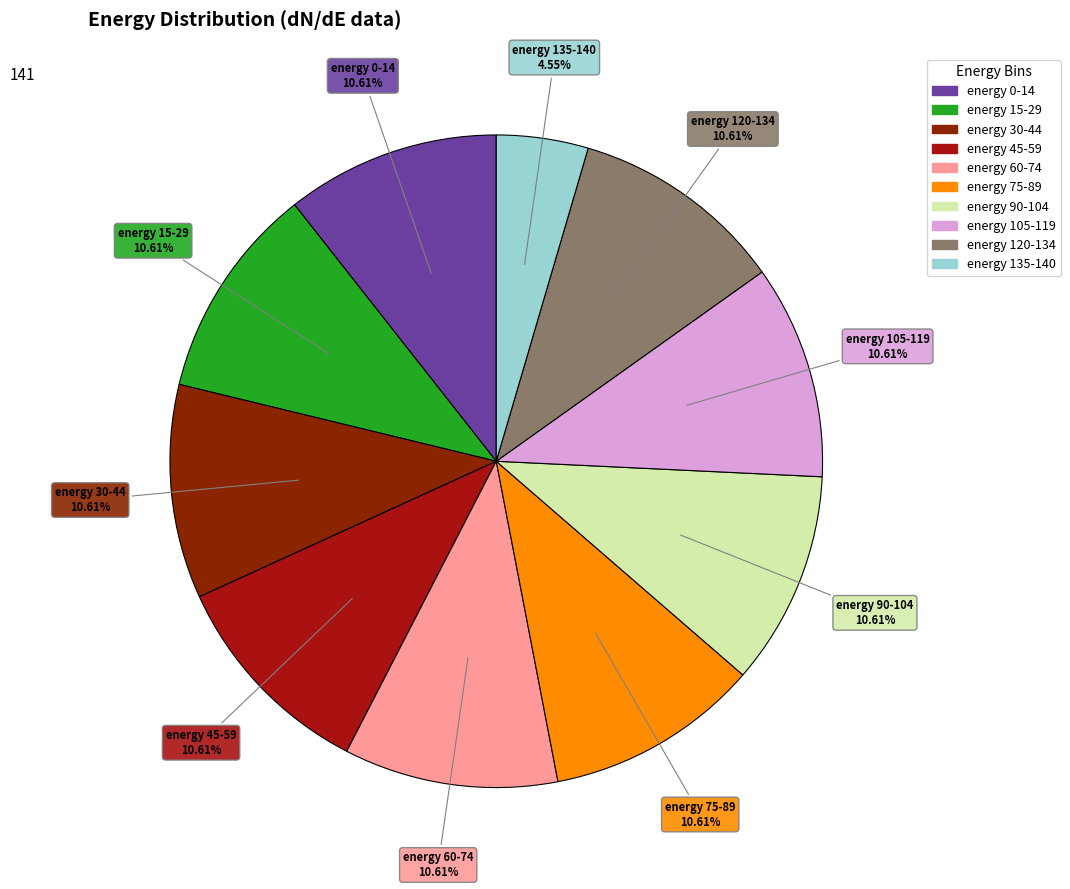

To the nearest percent, what is the difference between the largest and smallest slice percentages?

6%